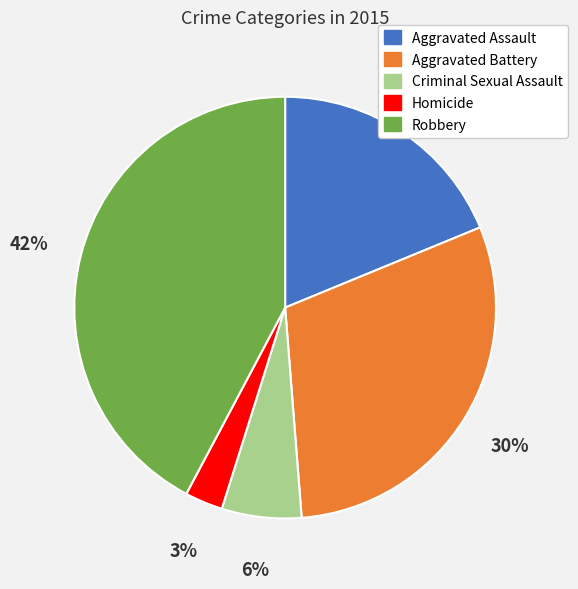

To the nearest percent, what portion does Robbery represent?

42%